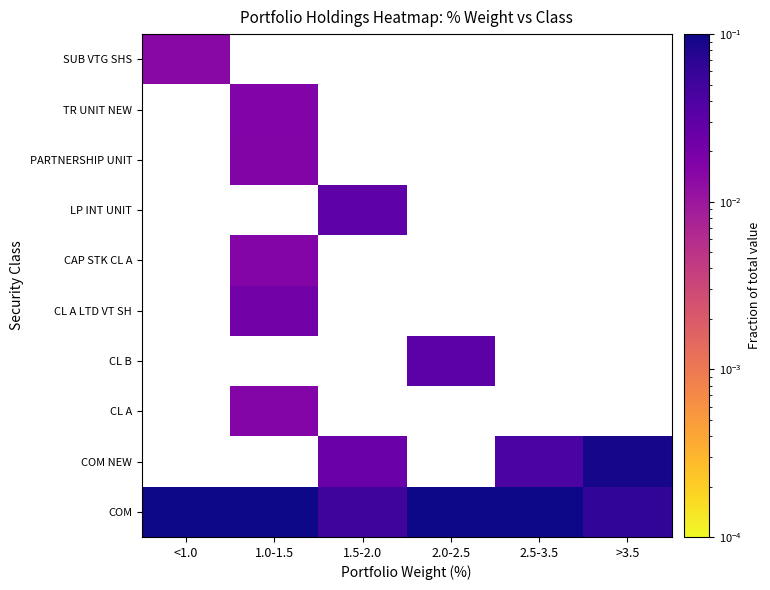

Rank the categories by LP INT UNIT value from lowest to highest.

<1.0, 1.0-1.5, 2.0-2.5, 2.5-3.5, >3.5, 1.5-2.0